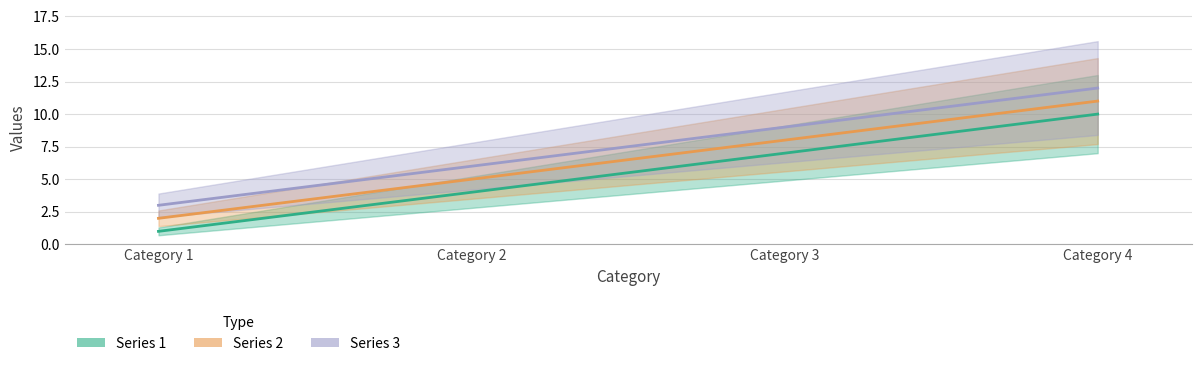

The Series 3 series shows 9 at Category 3. True or false?

True